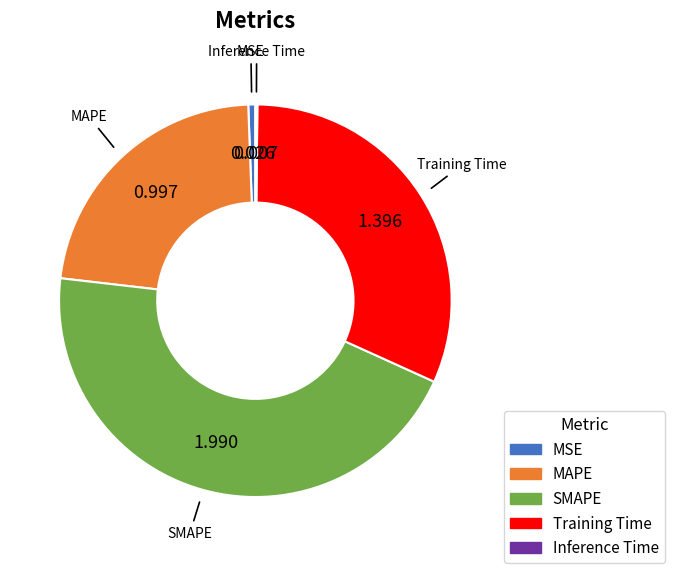

Is it true that MAPE is 23% of the pie?

True